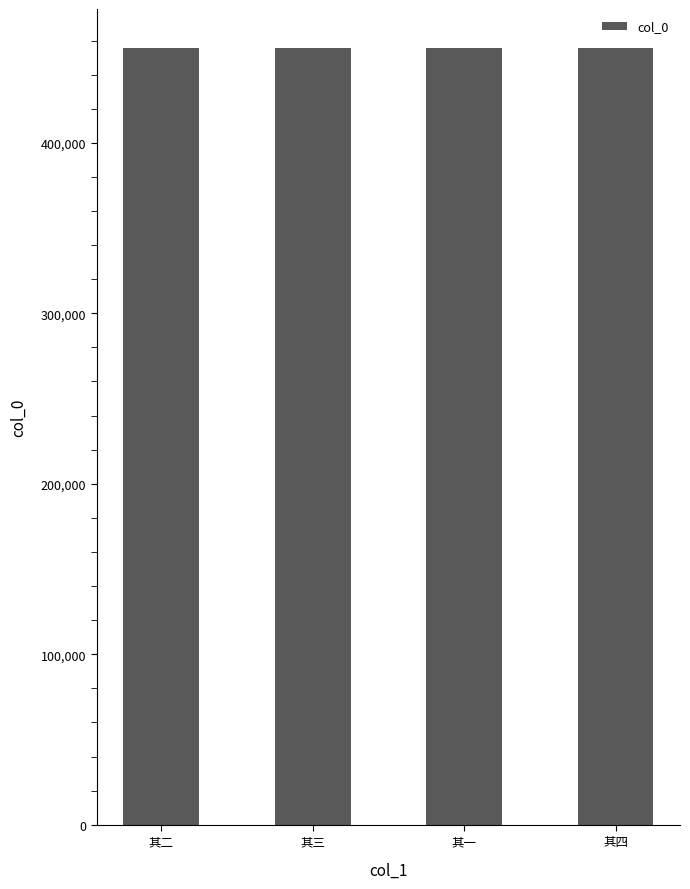

What is the maximum value shown in the chart?

455696